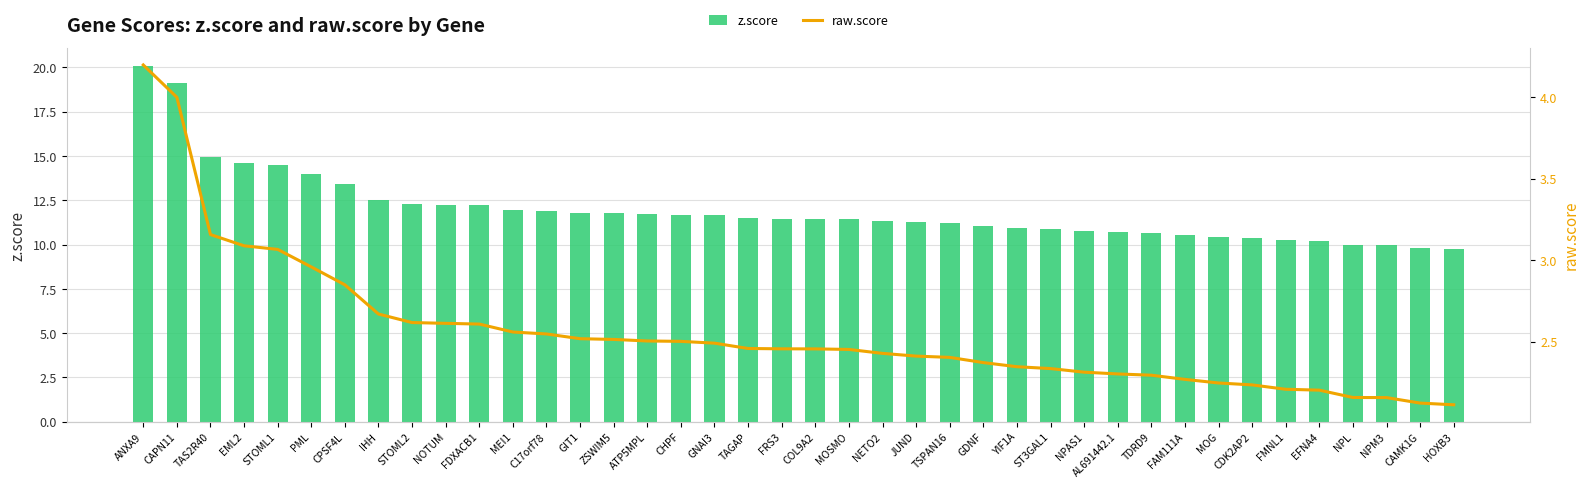

What is the total value across all series at CAPN11?

23.1